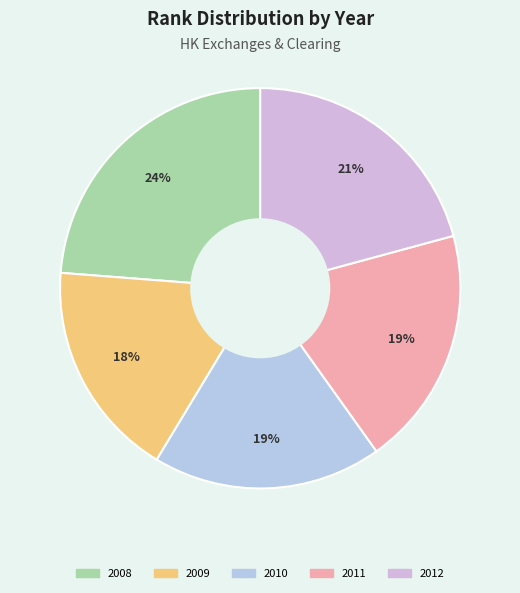

Is it true that 2010 is 13% of the pie?

False